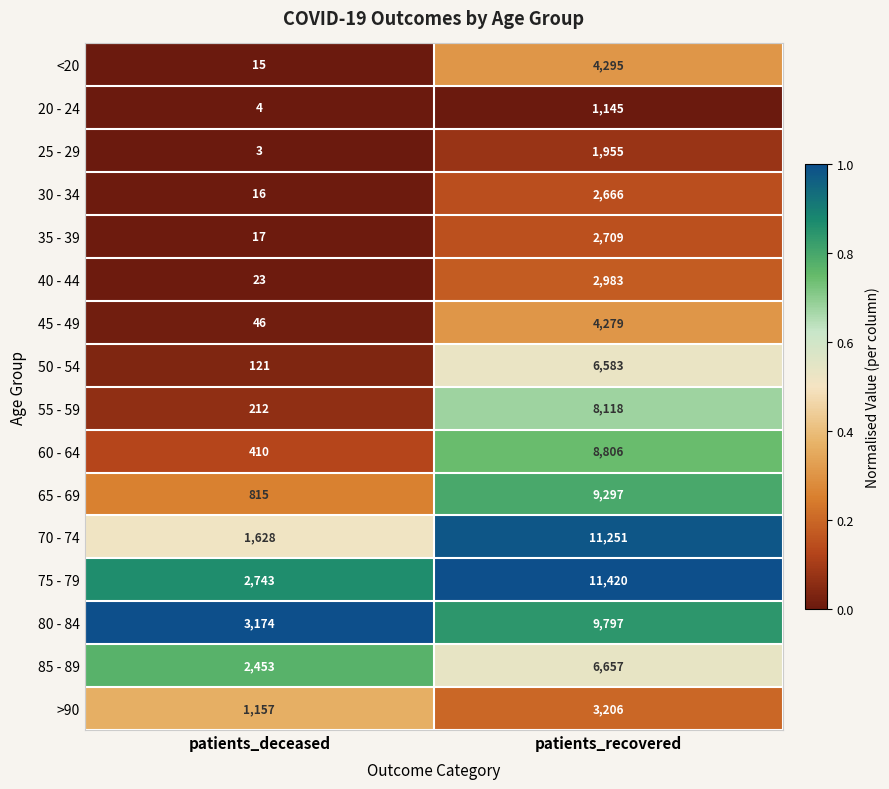

What is the sum of all 80 - 84 values?

12971